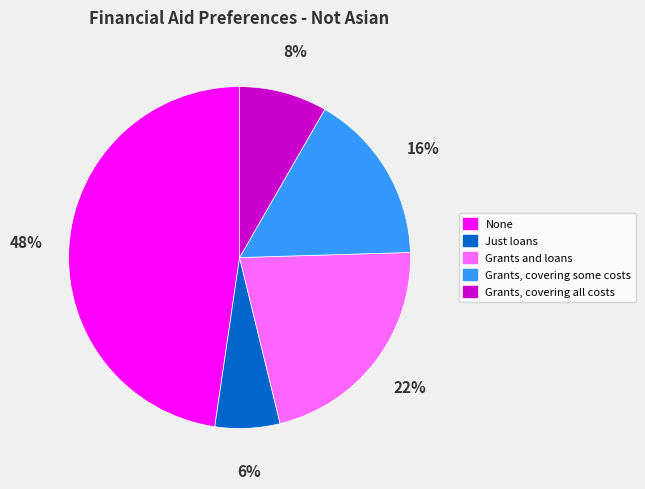

How many slices are in this pie chart?

5